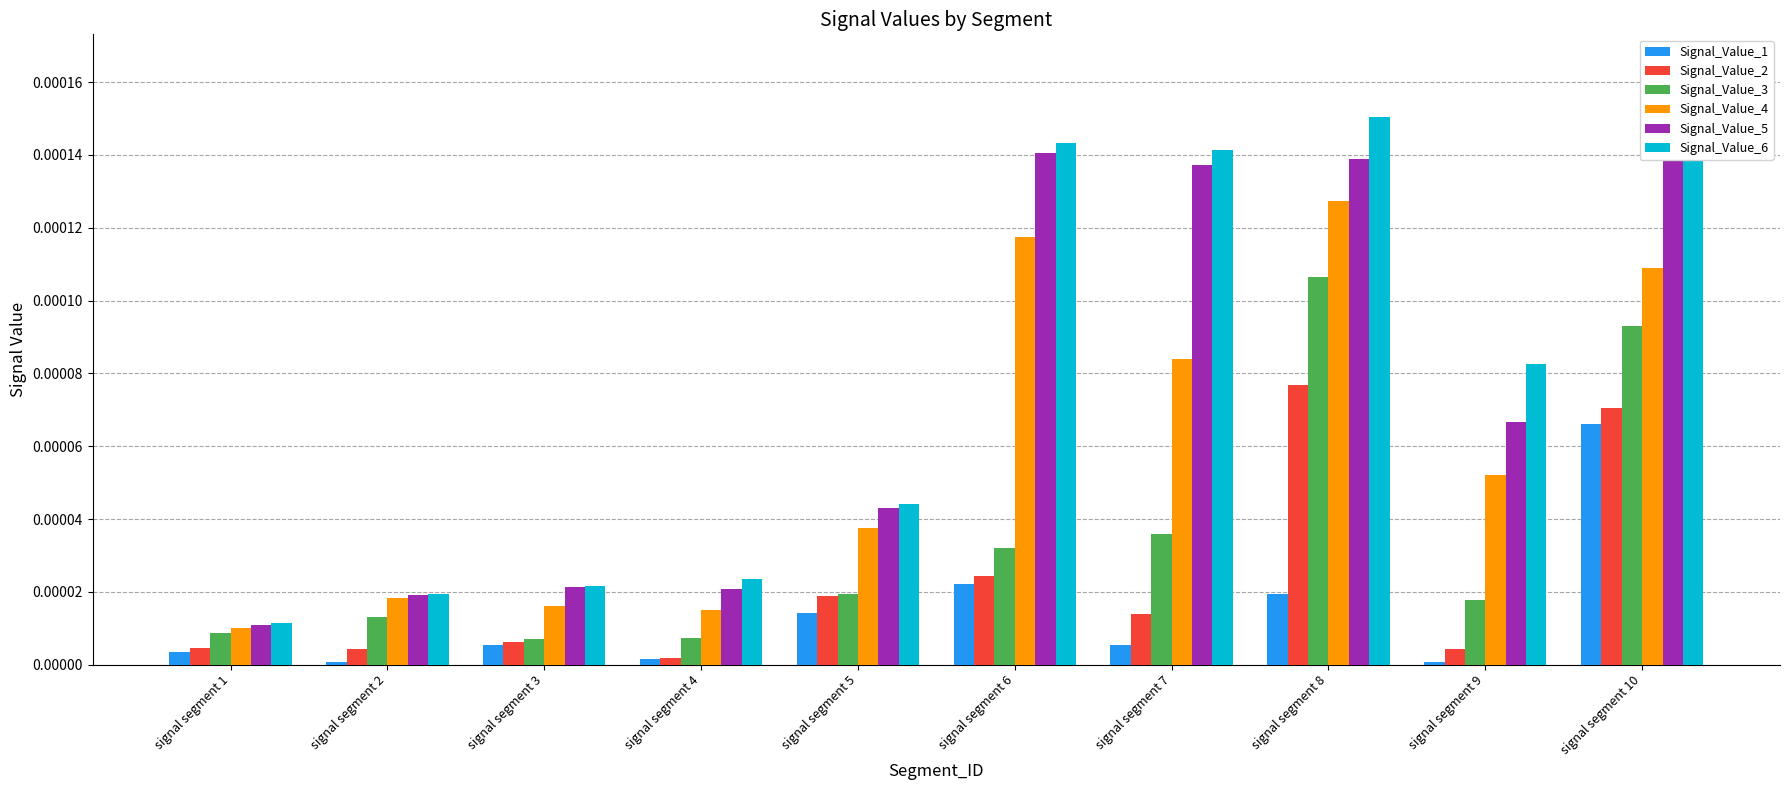

The Signal_Value_2 series shows 0.0 at signal segment 6. True or false?

False